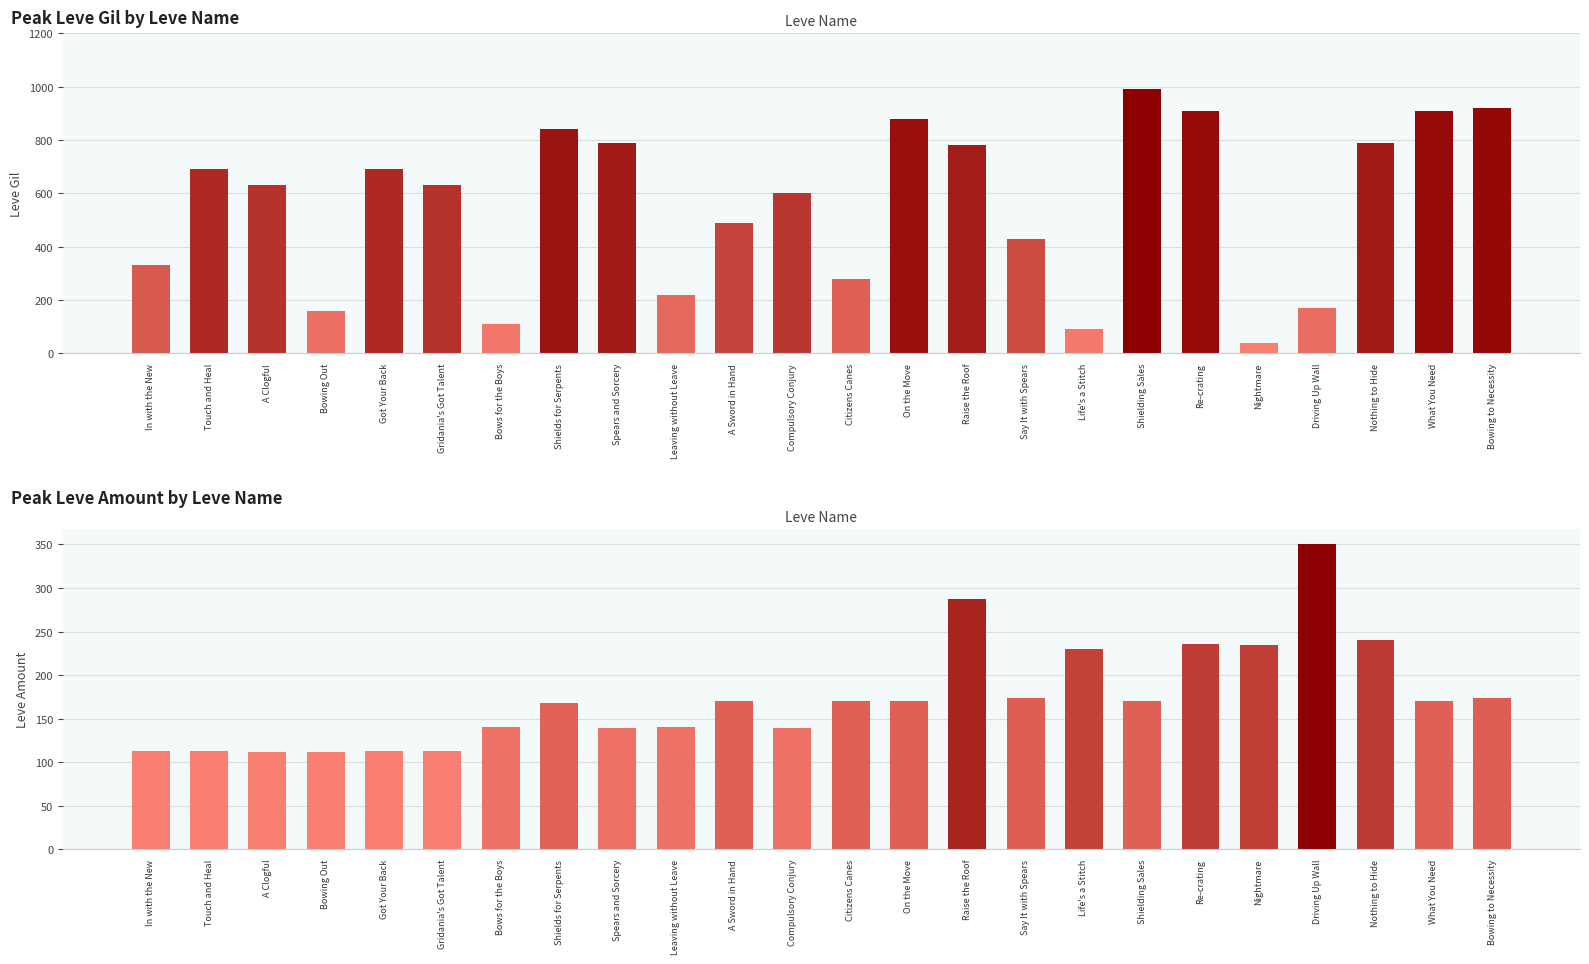

Which category has the lowest value in the Leve Gil series?

Nightmare